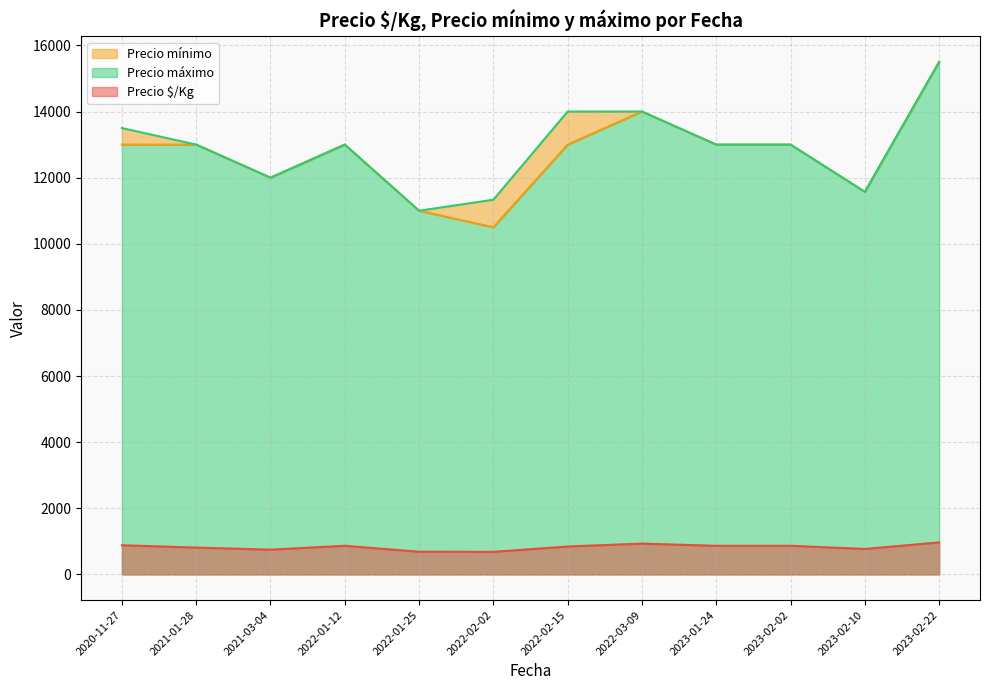

What is the difference between the Precio $/Kg values at 2023-02-22 and 2021-03-04?

219.0